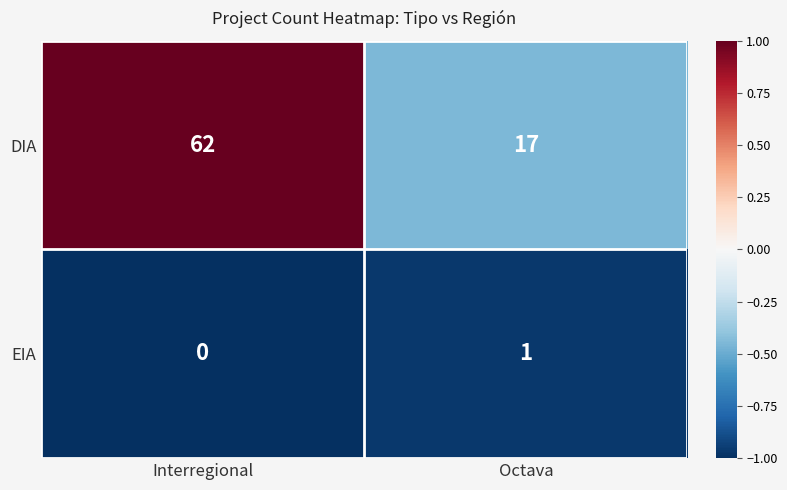

Rank the series at Octava from highest to lowest value.

DIA, EIA